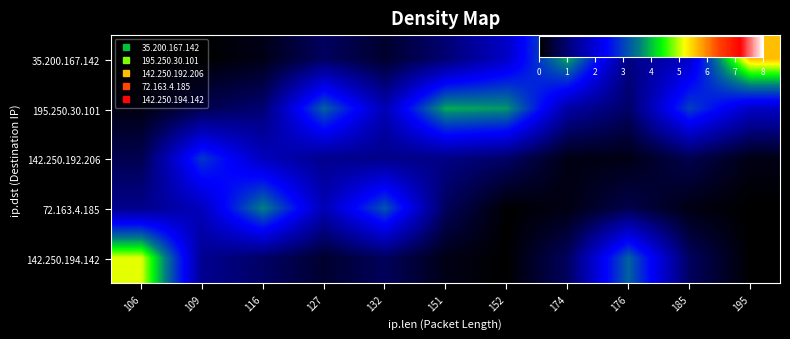

List the series in order of their peak value, lowest first.

142.250.192.206, 72.163.4.185, 195.250.30.101, 142.250.194.142, 35.200.167.142